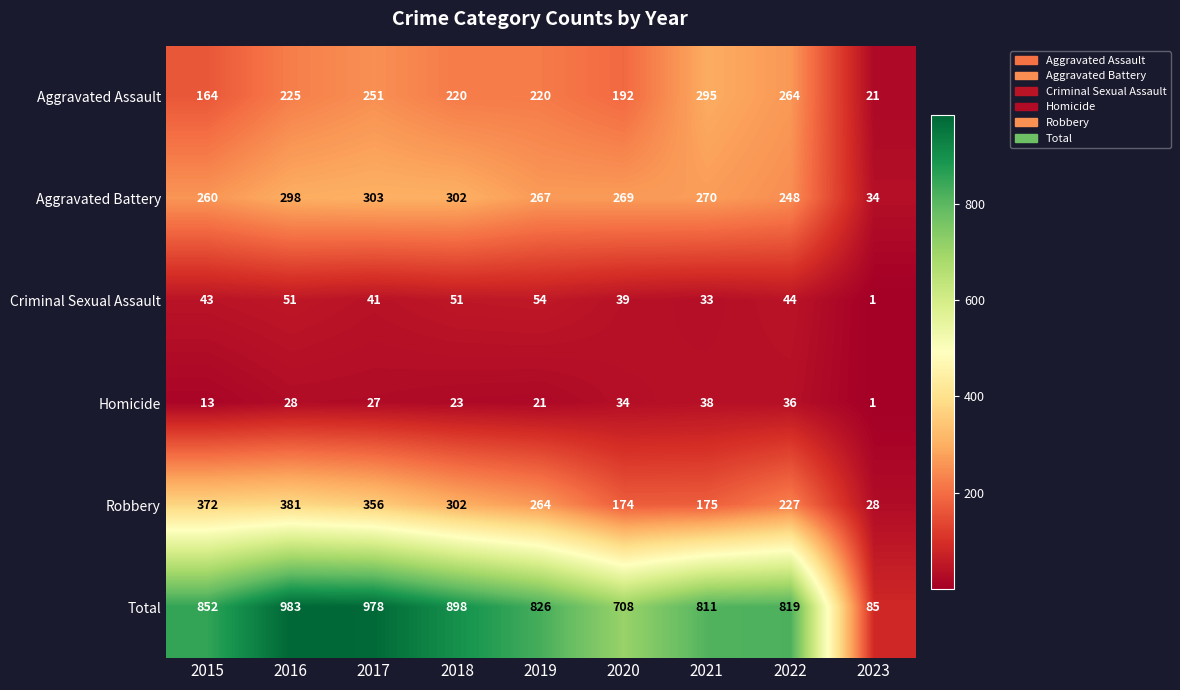

At which label is Criminal Sexual Assault closest to 27?

2021